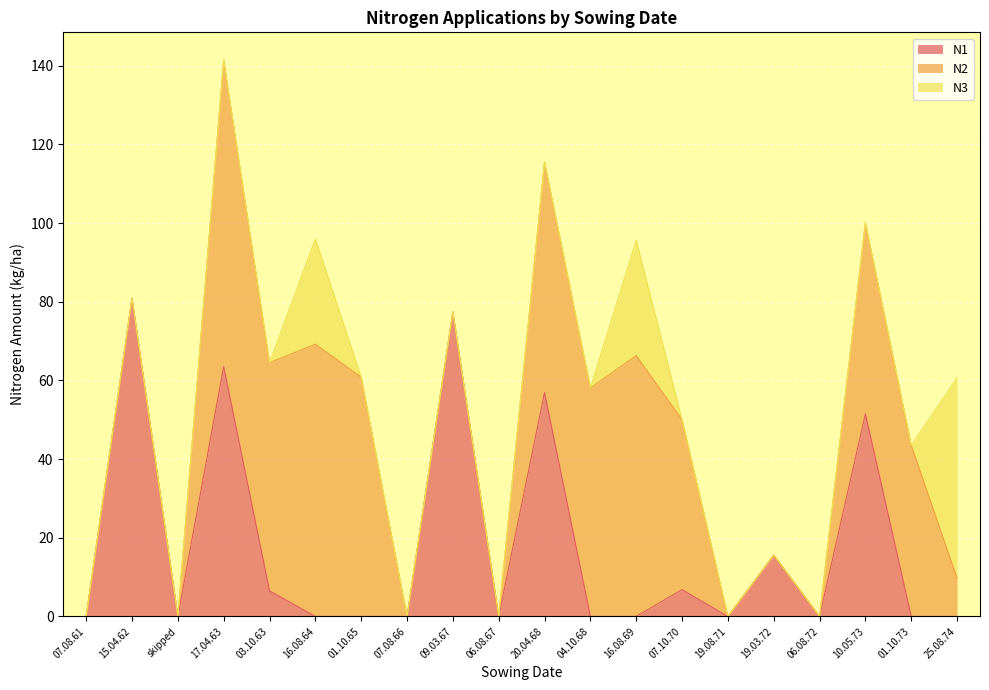

Reading left to right, extract all data points from this chart.

N1: 0.0	80.9	0.0	63.5	6.5	0.0	0.0	0.0	77.4	0.0	56.9	0.0	0.0	6.8	0.0	15.6	0.0	51.5	0.0	0.0
N2: 0.0	0.0	0.0	77.9	58.0	69.2	60.8	0.0	0.0	0.0	58.6	58.1	66.3	43.2	0.0	0.0	0.0	48.6	43.5	9.7
N3: 0.0	0.0	0.0	0.0	0.0	26.8	0.0	0.0	0.0	0.0	0.0	0.0	29.3	0.0	0.0	0.0	0.0	0.0	0.0	51.0